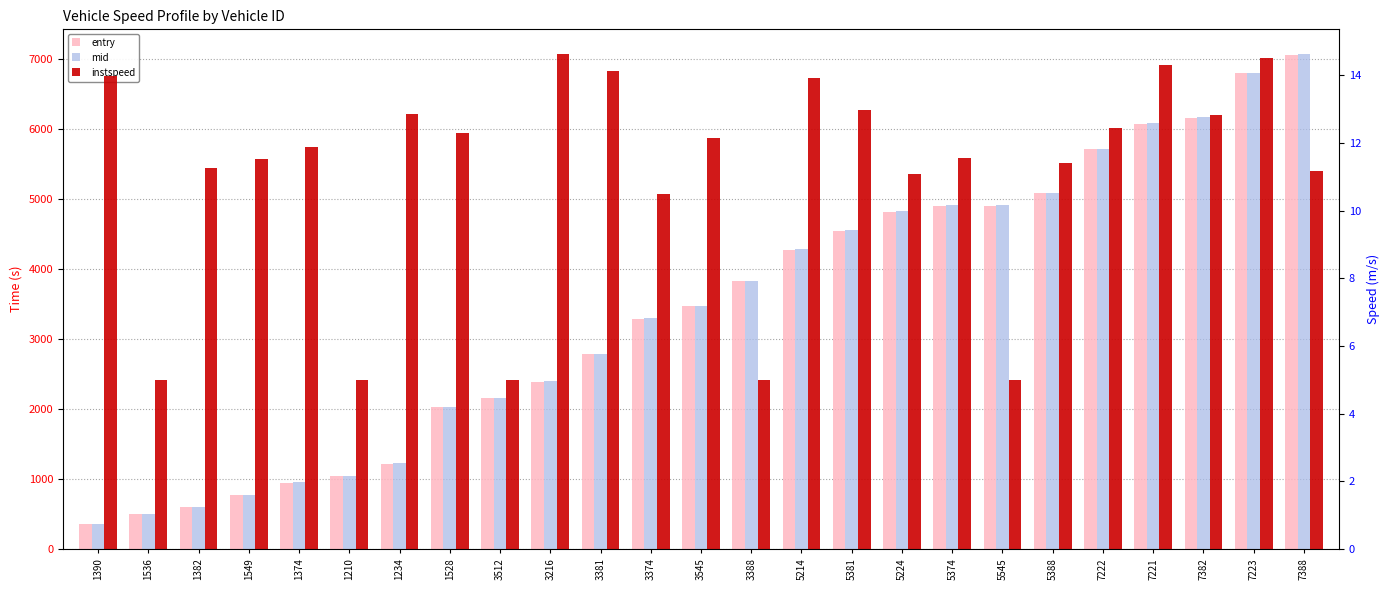

Between 3216 and 5374, which is larger?

5374